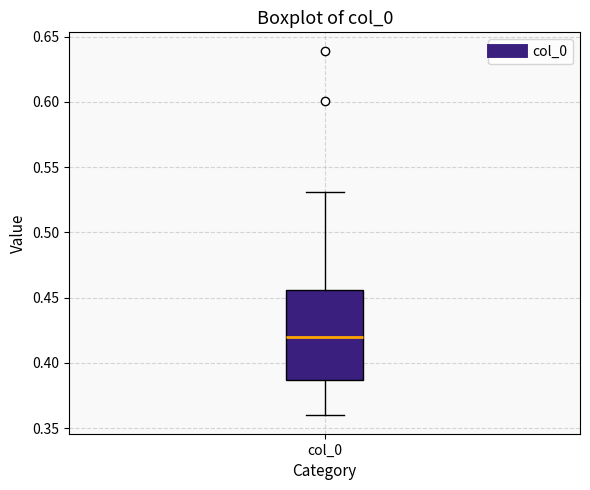

Read this box plot against the y-axis: the position of the median line, the range covered by the box, and the ends of both whiskers. The values are not printed on the chart, so give them approximately, as read against the axis.

median 0.420, box 0.385 to 0.455, whiskers 0.360 to 0.530